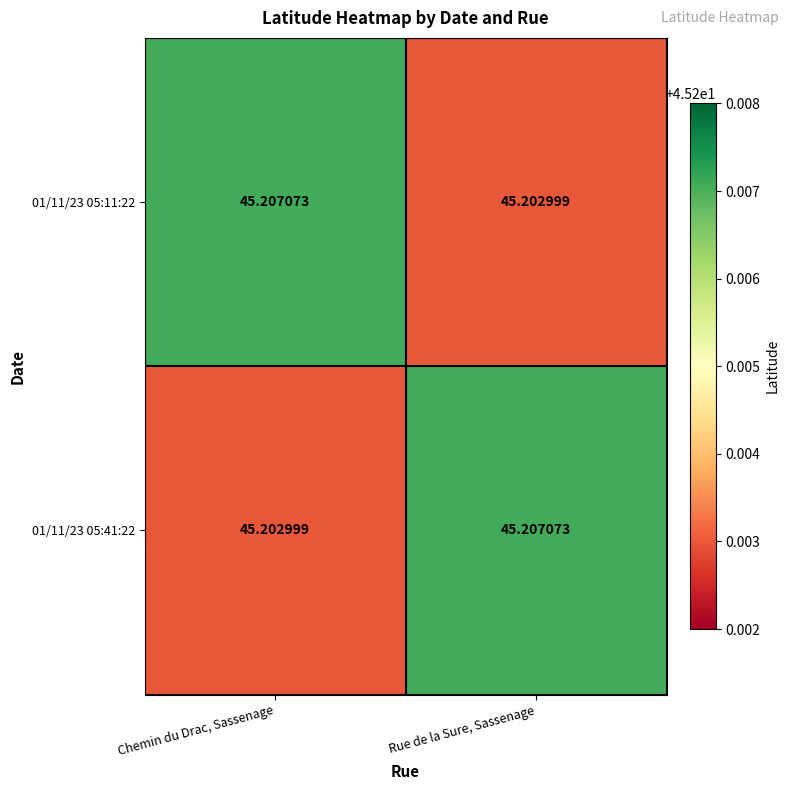

How many distinct data groups are displayed?

2